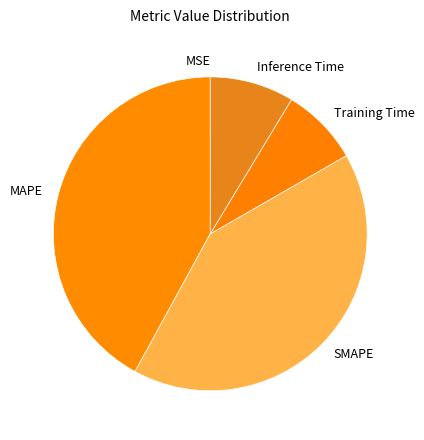

What is the largest slice in the pie chart?

MAPE